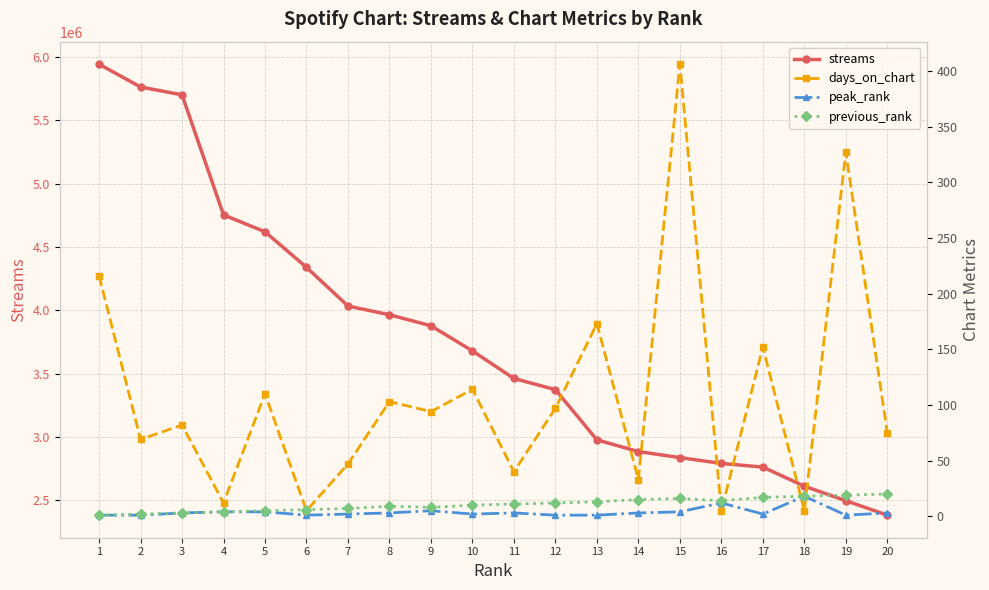

How many categories are shown in the chart?

20